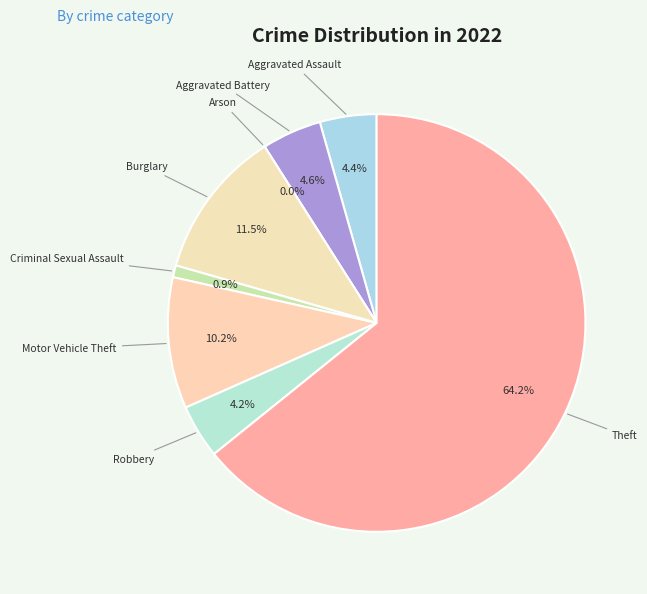

True or false: Robbery accounts for 14% of the total.

False